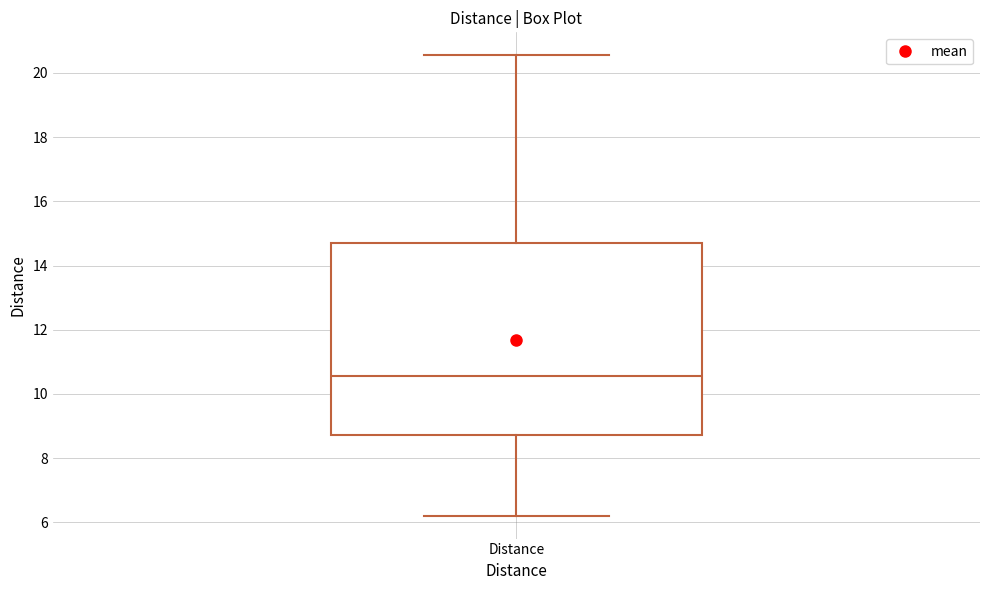

Transcribe this box plot: give where the median line is, the range the box spans, and where the two whiskers end, as read against the y-axis. The values are not printed on the chart, so give them approximately, as read against the axis.

median 10.6, box 8.8 to 14.8, whiskers 6.2 to 20.6